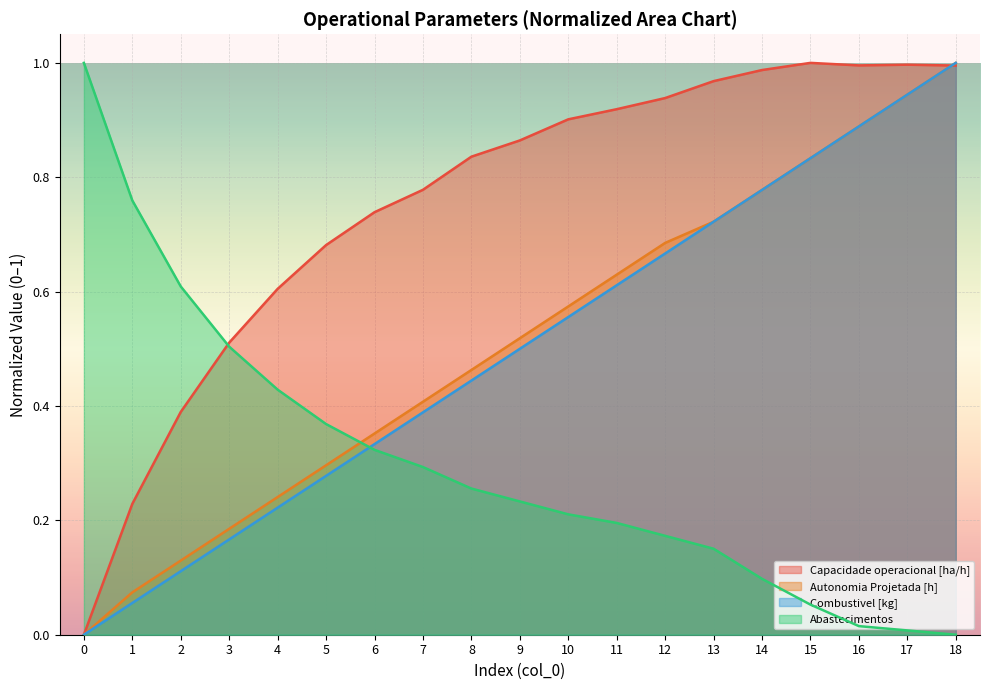

How many lines are shown in the chart?

4